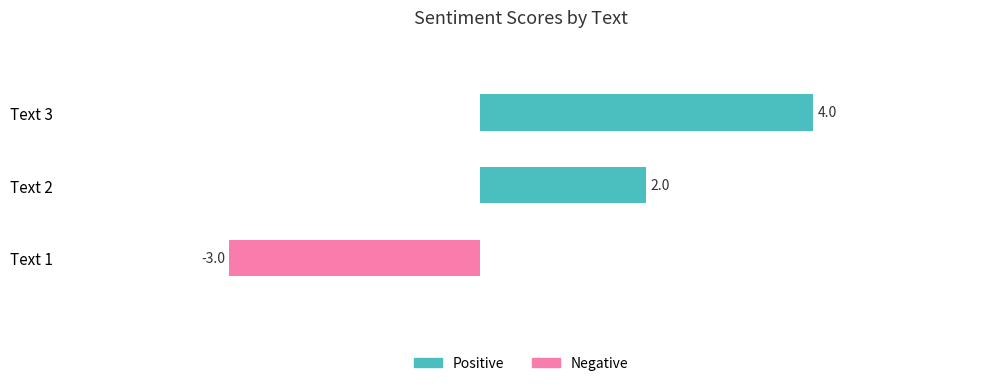

What is the difference between the values at Text 1 and Text 3?

7